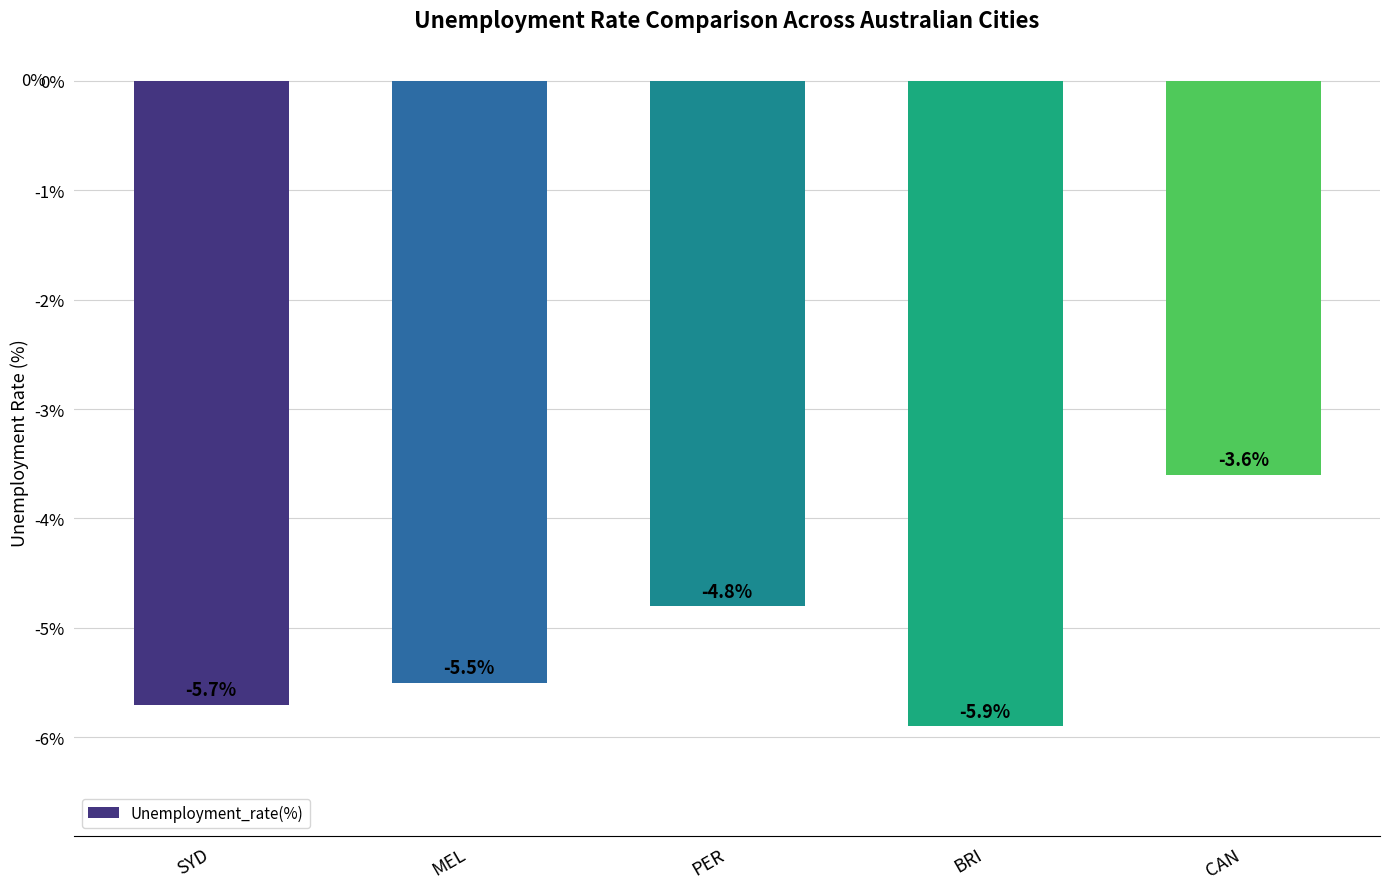

What is the change in value from SYD to PER?

+0.9